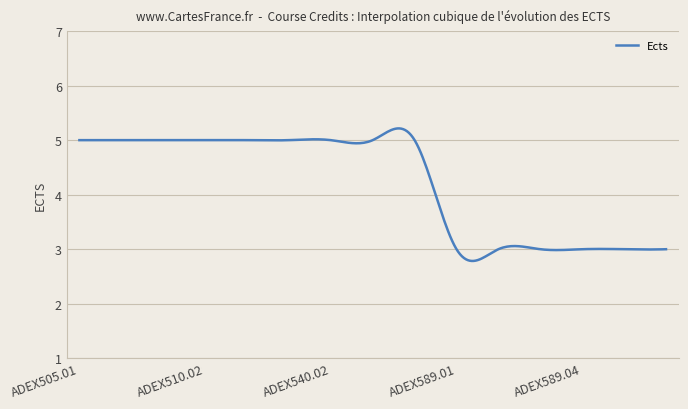

What is the minimum value shown in the chart?

2.8